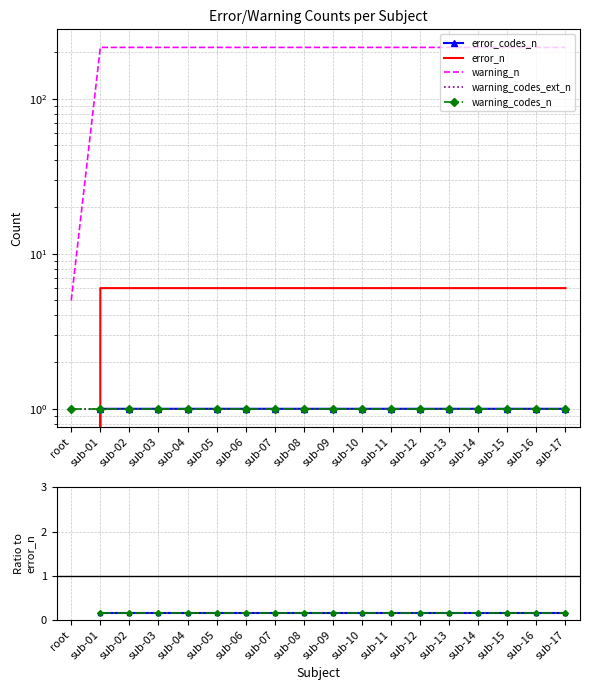

What position from the left is sub-08?

9